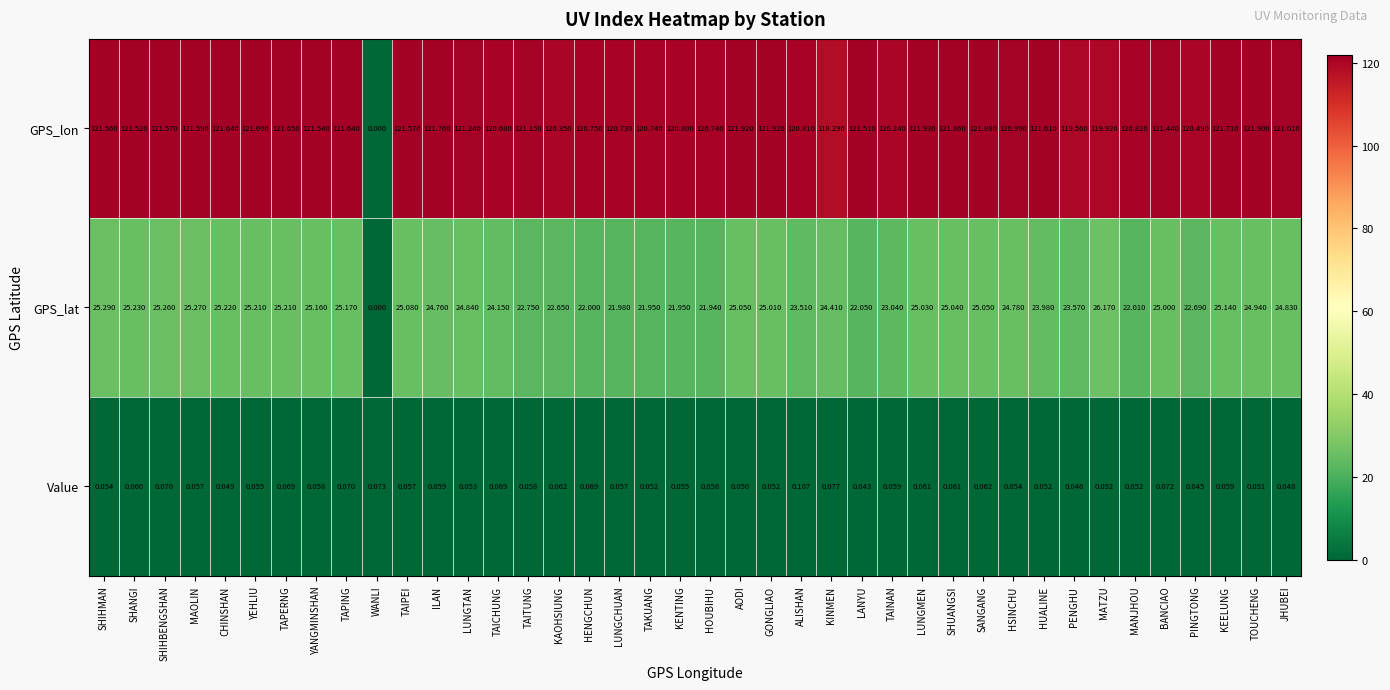

Rank the series by their maximum value, from highest to lowest.

GPS_lon, GPS_lat, Value